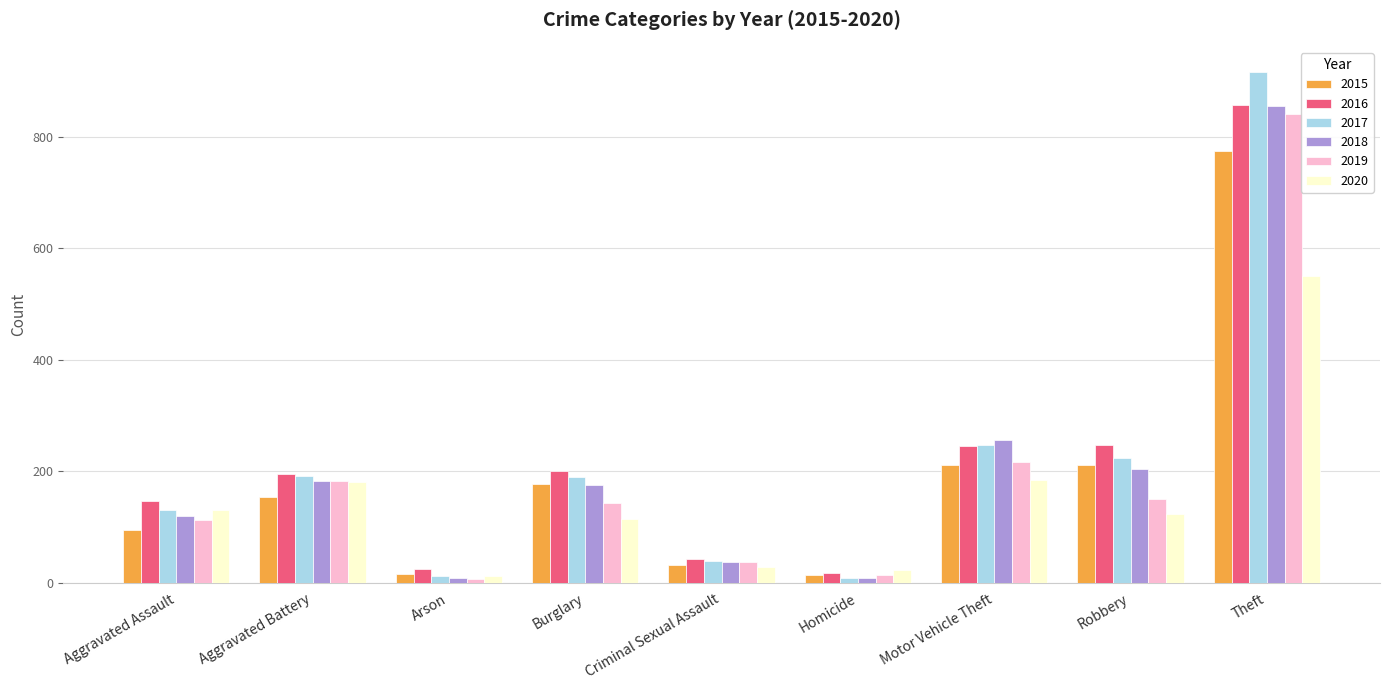

At how many categories does at least one series exceed 553?

1